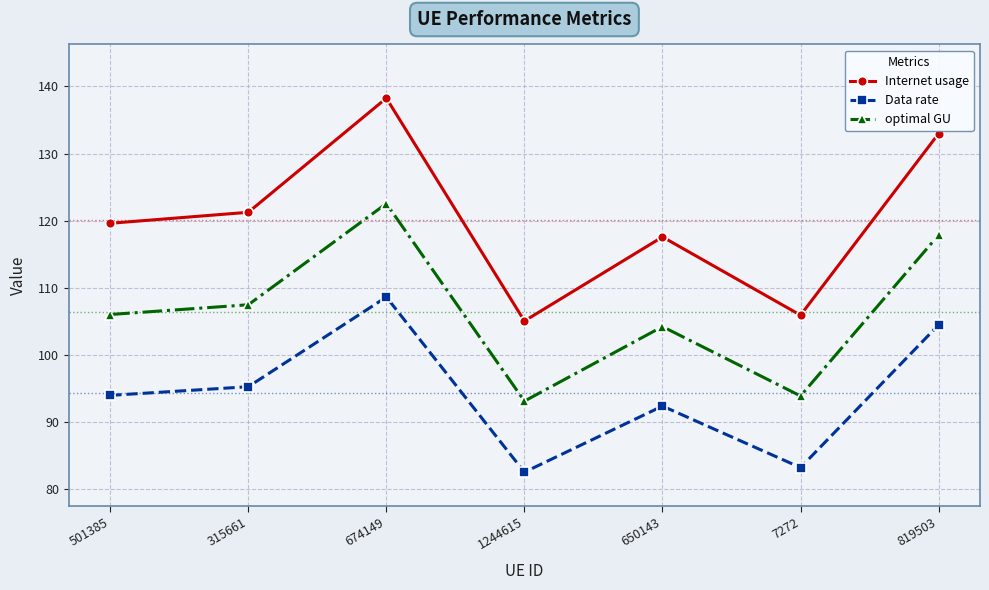

Read the optimal GU value at 674149.

122.5